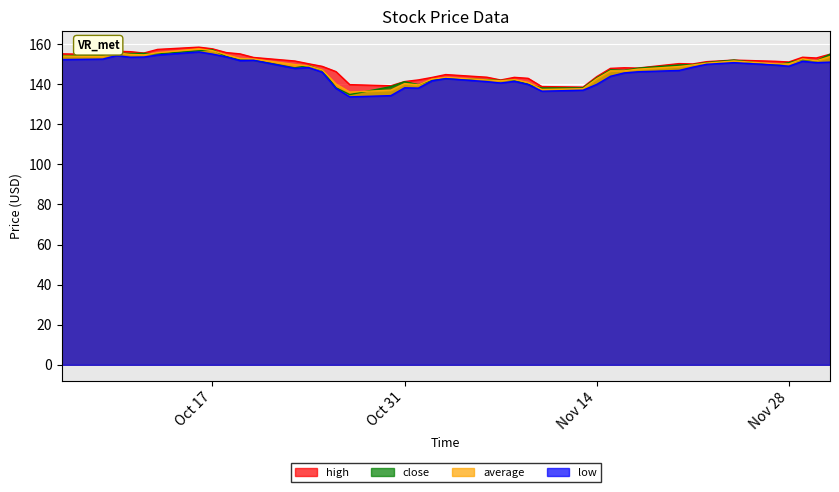

True or false: close and high intersect in this chart.

False